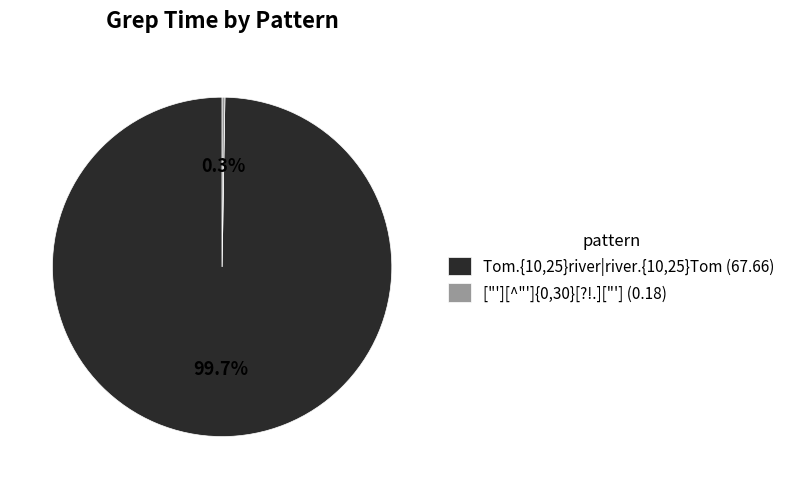

What is the largest slice in the pie chart?

Tom.{10,25}river|river.{10,25}Tom (67.66)